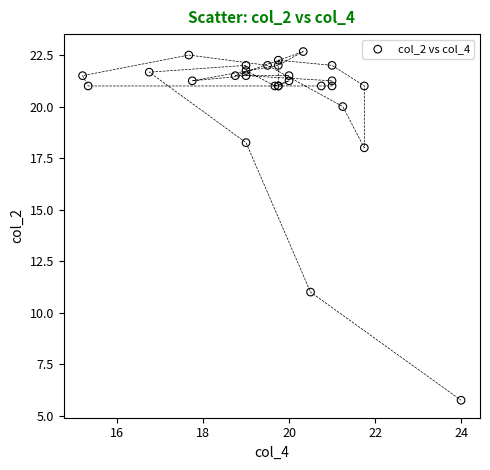

What Y value in the scatter plot is closest to 14?

11.0